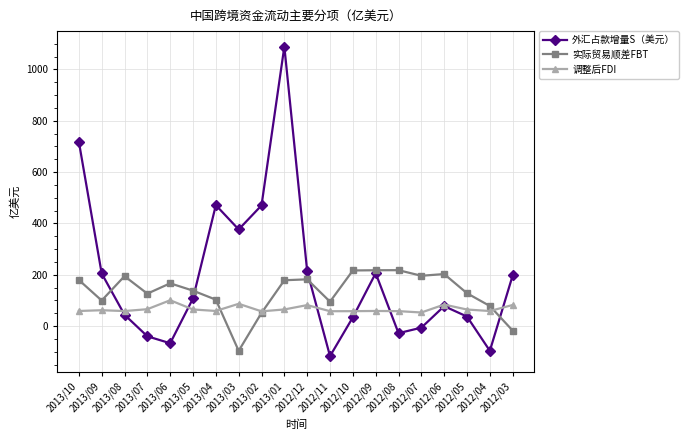

At which label does 外汇占款增量S（美元） first exceed 107?

2013/10